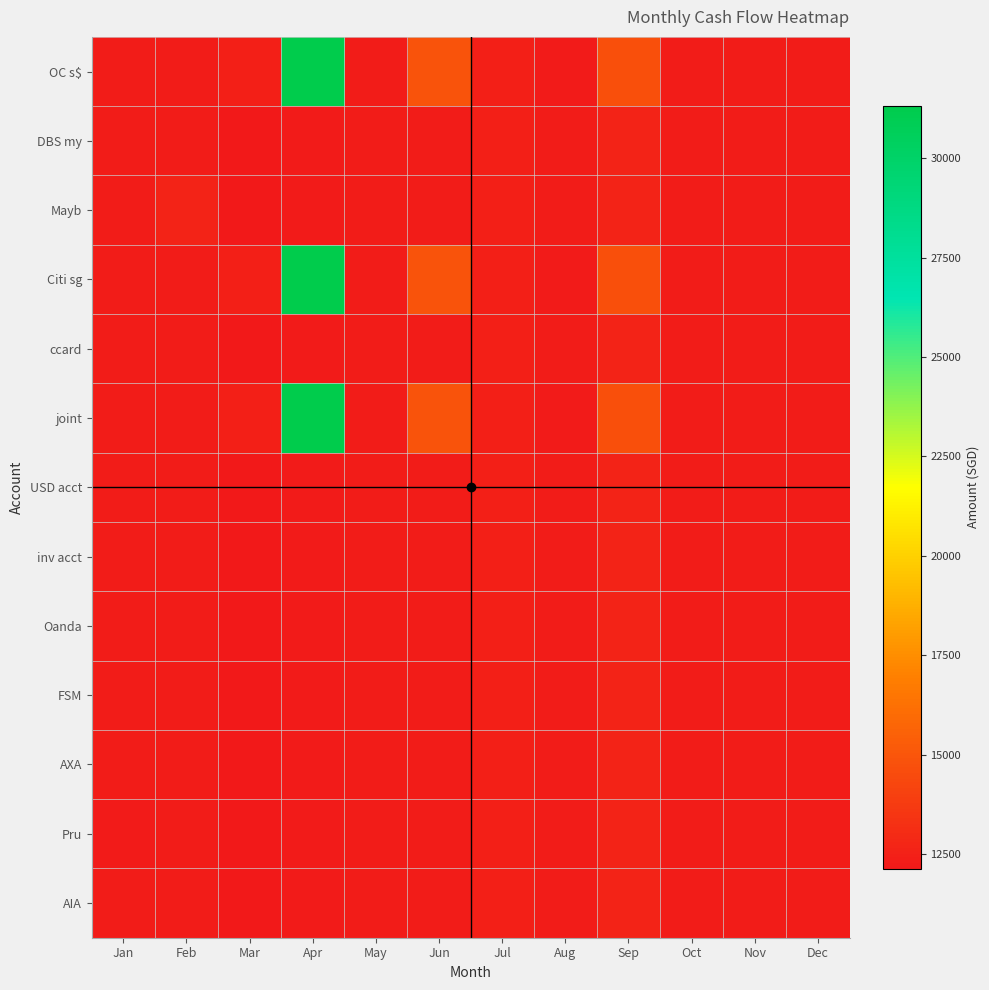

At which category is the sum across all series the highest?

Apr